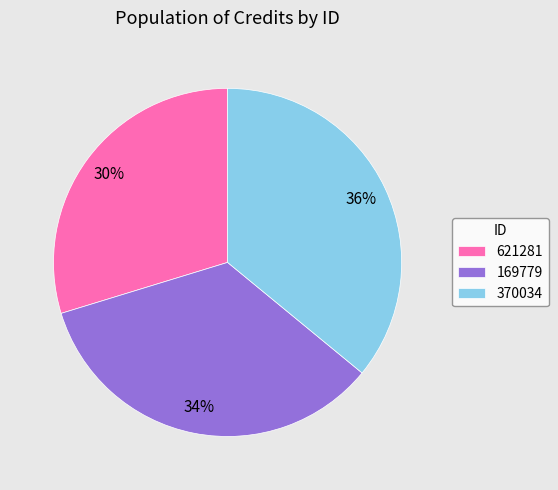

To the nearest percent, what percentage of the pie is 169779?

34%